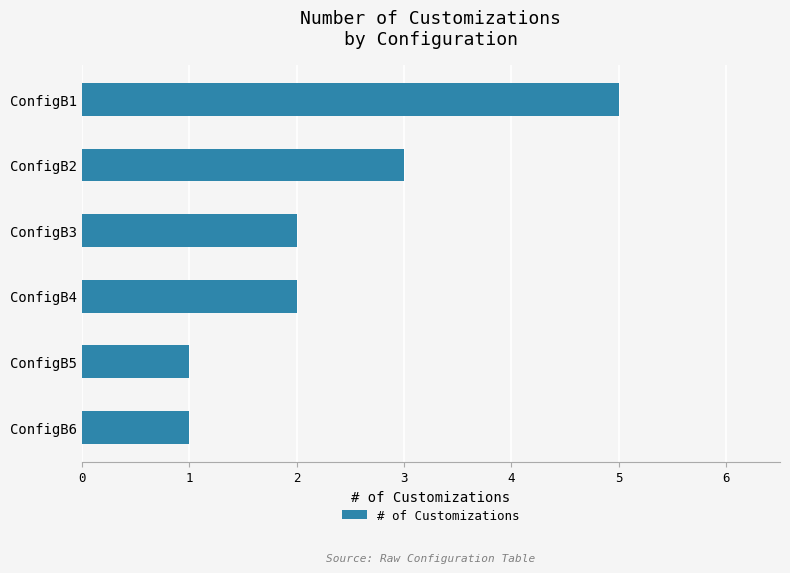

Are the bars grouped side by side (vs. stacked)?

No